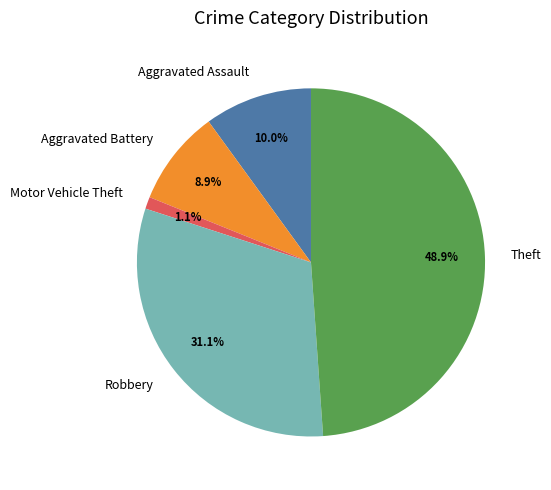

Rank the categories by value from lowest to highest.

Motor Vehicle Theft, Aggravated Battery, Aggravated Assault, Robbery, Theft